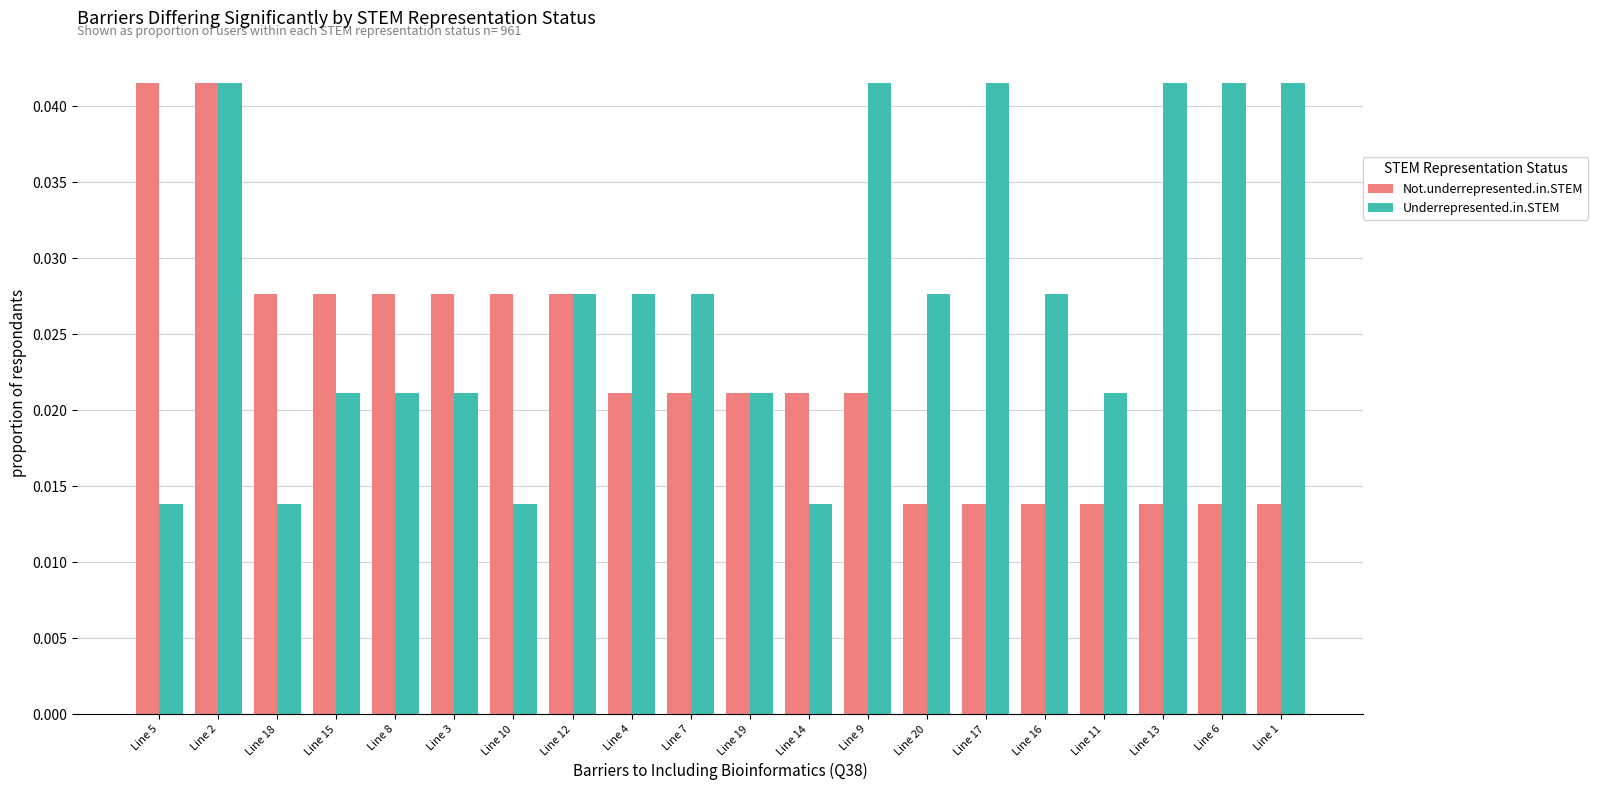

Count the number of data series in this chart.

2